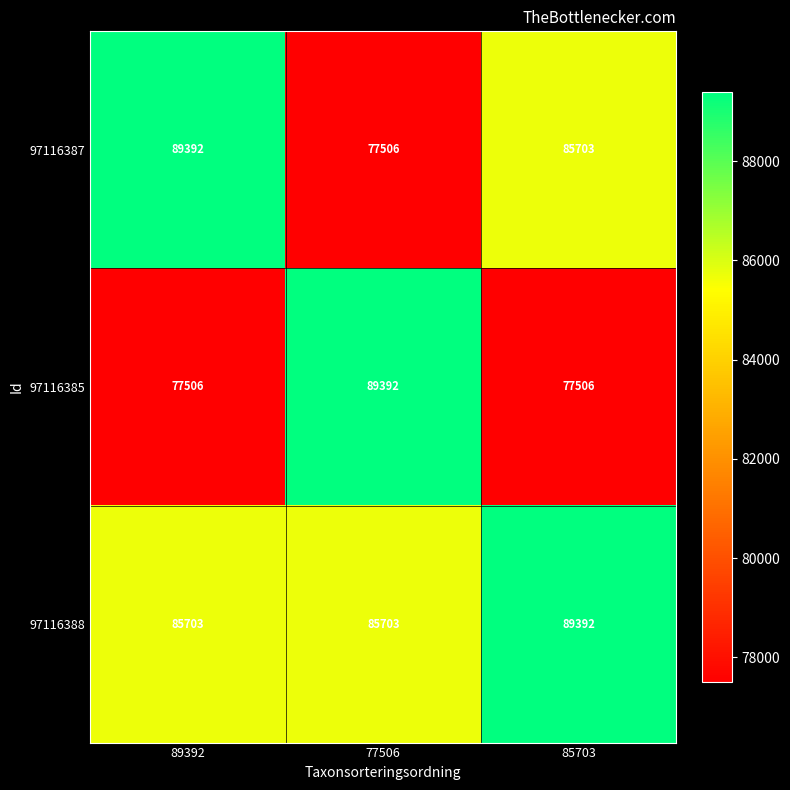

How many series are shown in this chart?

3